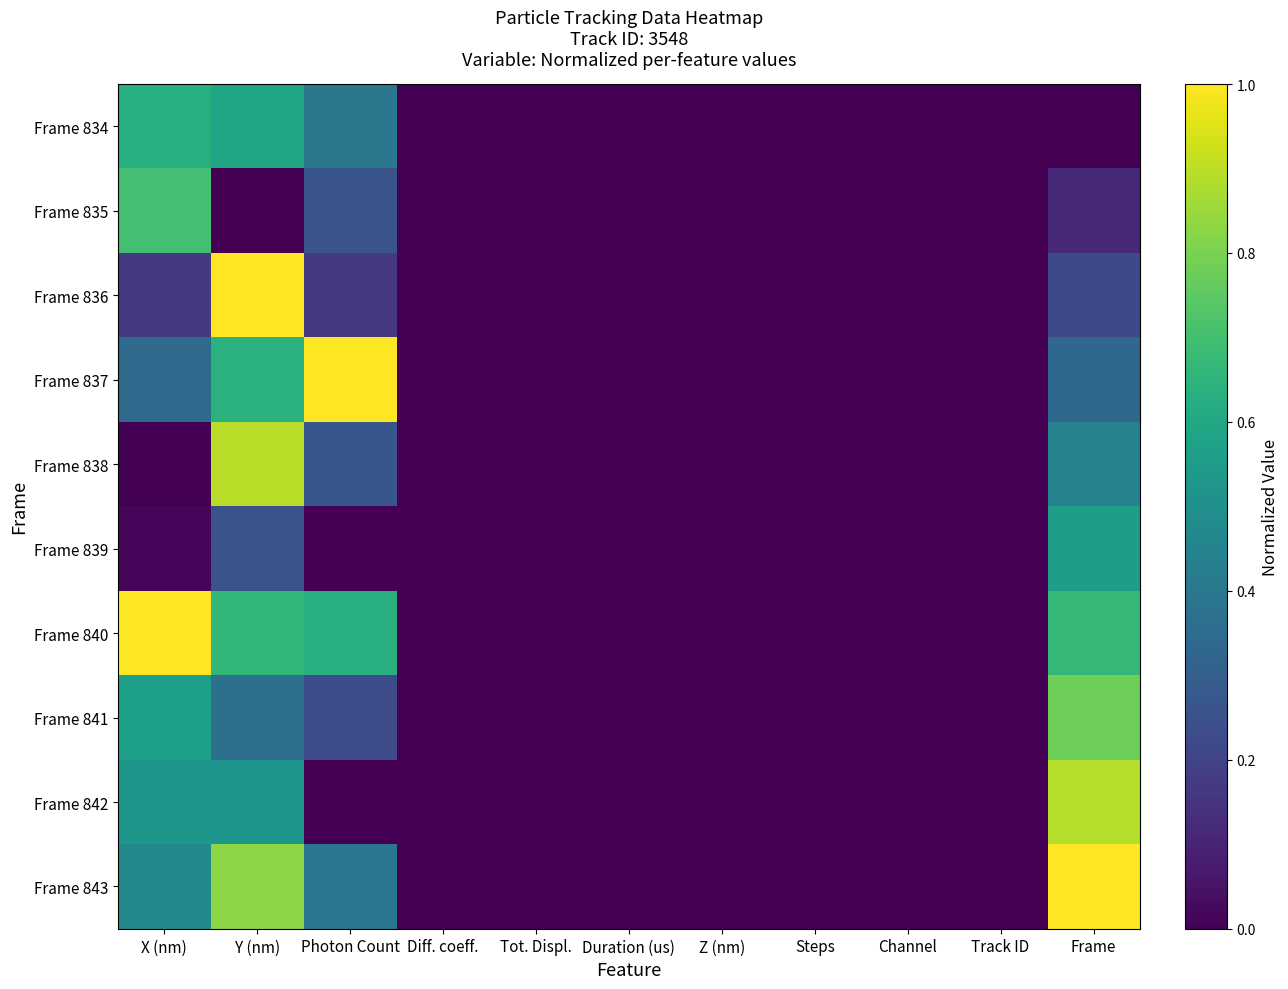

How many series are shown in this chart?

10